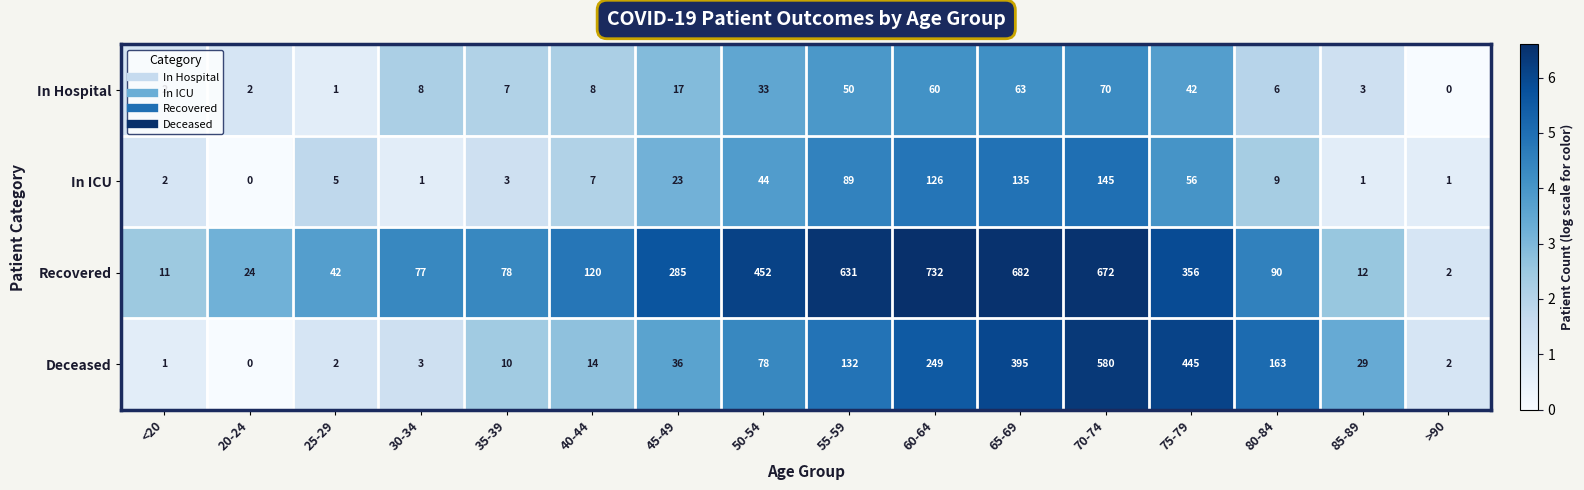

True or false: In Hospital has a value of 3 at <20.

False